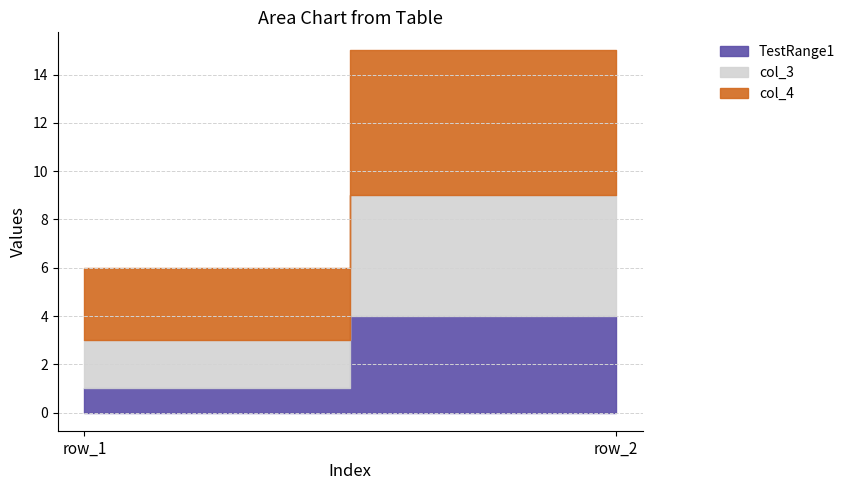

What is the difference between the highest and lowest values at row_1?

2